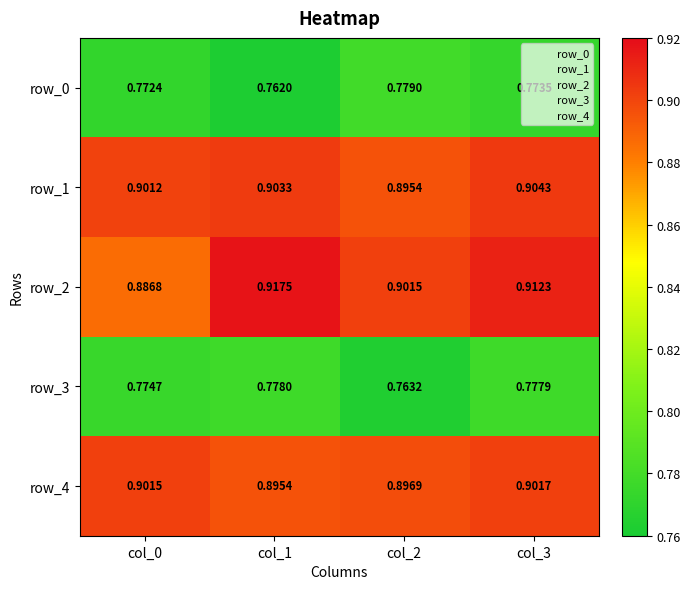

What is the sum of all row_3 values?

3.1